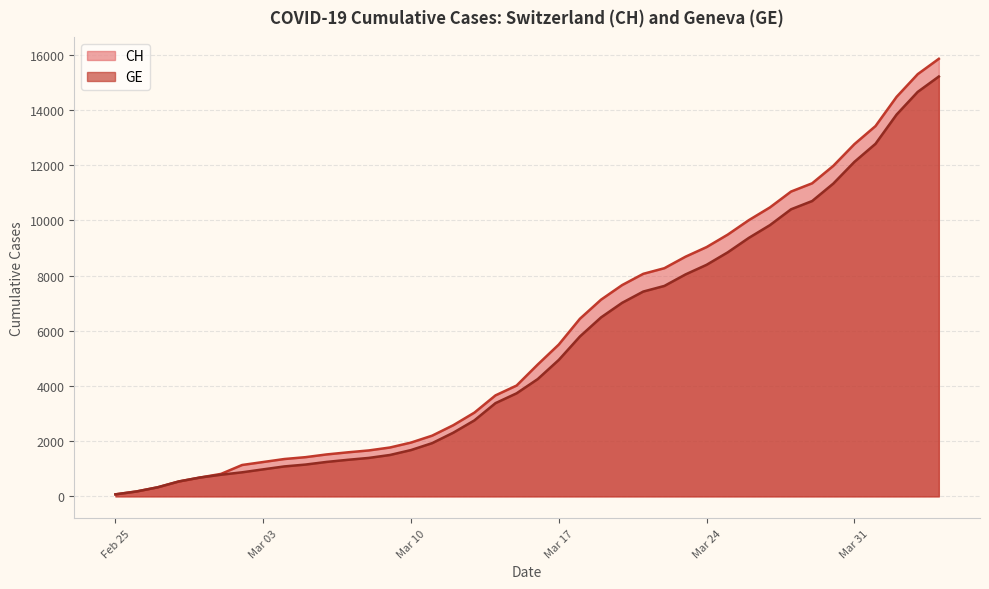

What is the smallest value displayed?

73